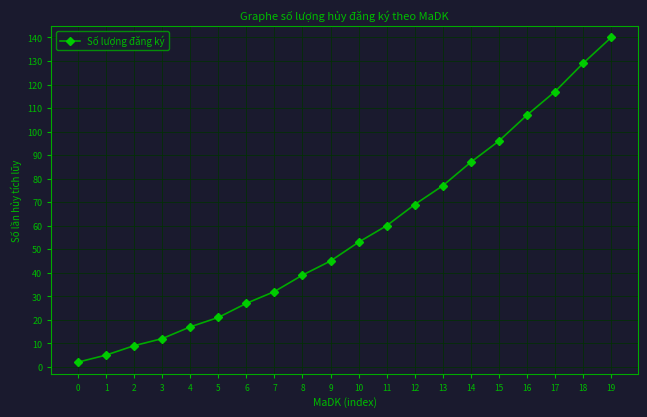

What is the sum of all values?

1144